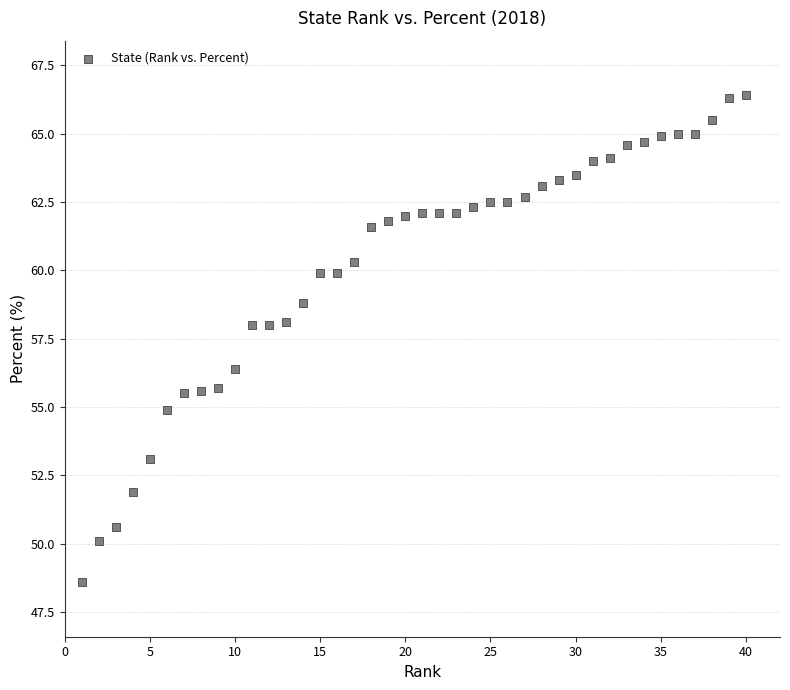

What is the range of X values (max minus min)?

39.0